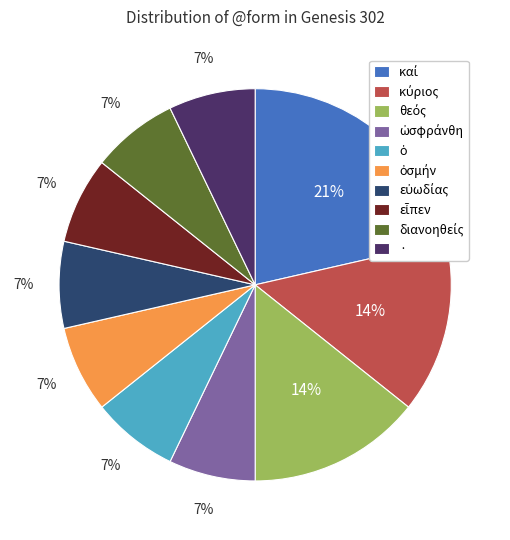

Does any single category account for the majority?

No